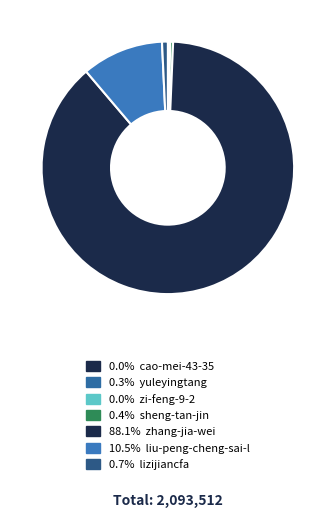

Rank the categories by value from highest to lowest.

zhang-jia-wei, liu-peng-cheng-sai-l, lizijiancfa, sheng-tan-jin, yuleyingtang, cao-mei-43-35, zi-feng-9-2